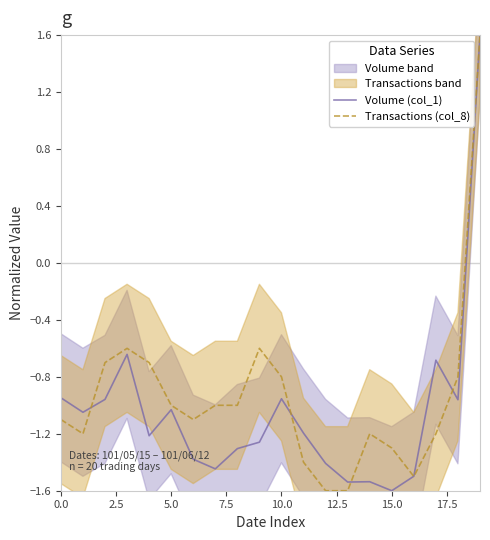

At how many categories does at least one series exceed 0?

1